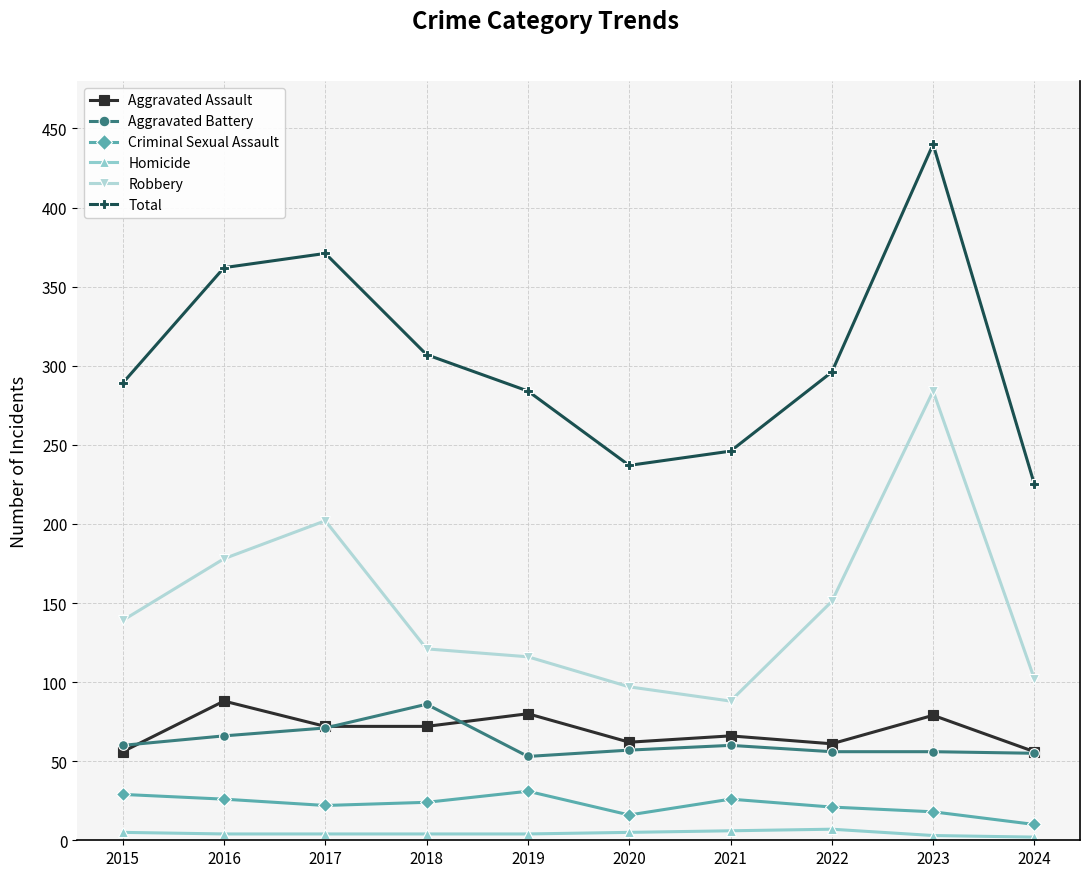

Which series changed the most between 2017 and 2019?

Total